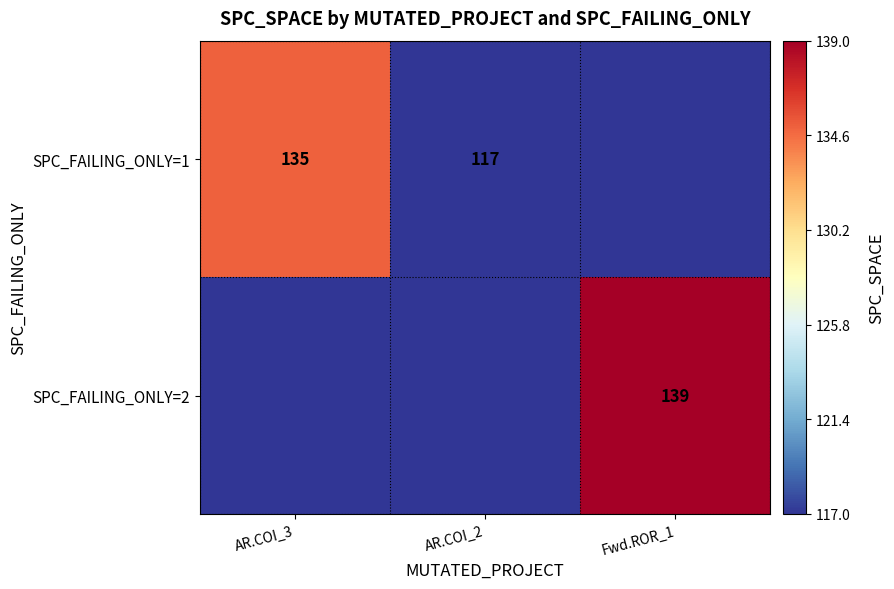

The SPC_FAILING_ONLY=1 series shows 135 at AR.COI_3. True or false?

True